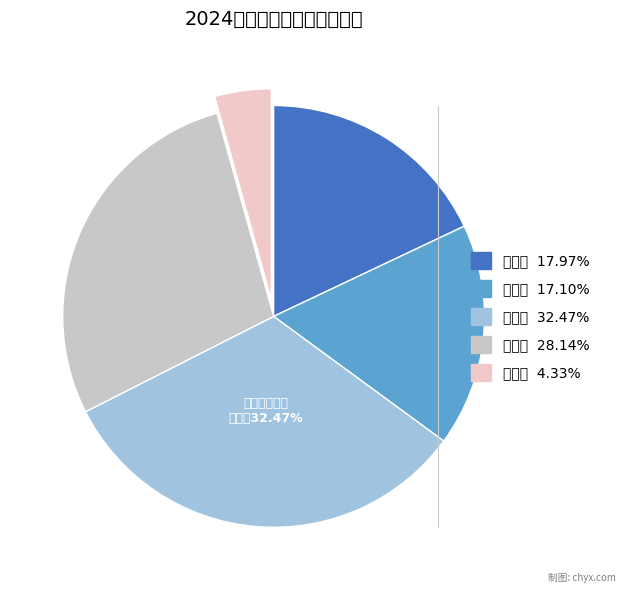

Which has a higher value, 珠海市 or 深圳市?

深圳市